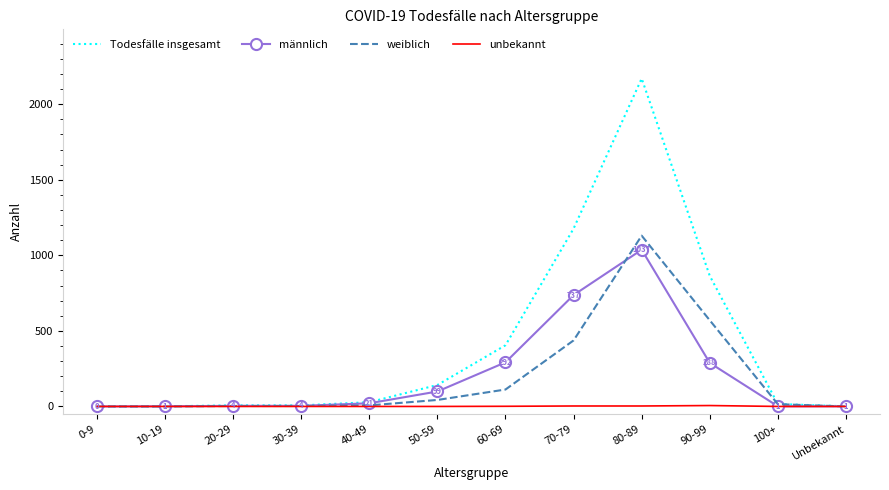

Where is Todesfälle insgesamt nearest to the value 1085?

70-79